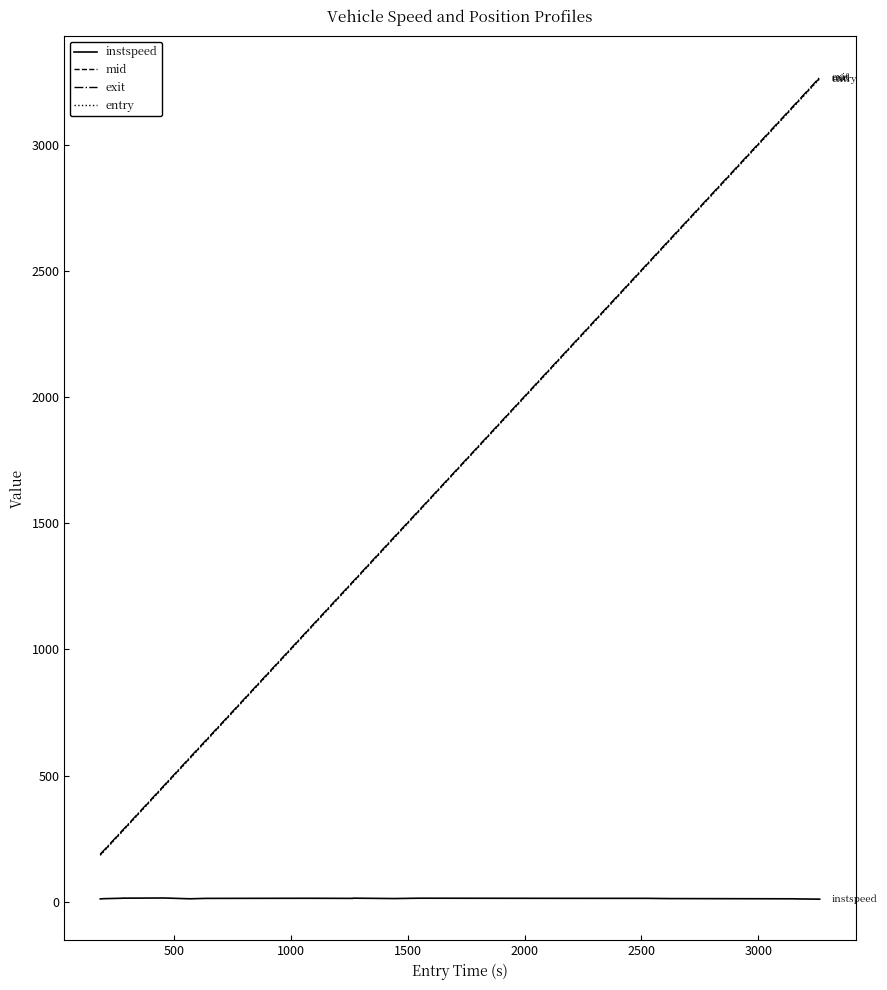

What is the difference between the maximum and minimum values in the entry series?

3078.9